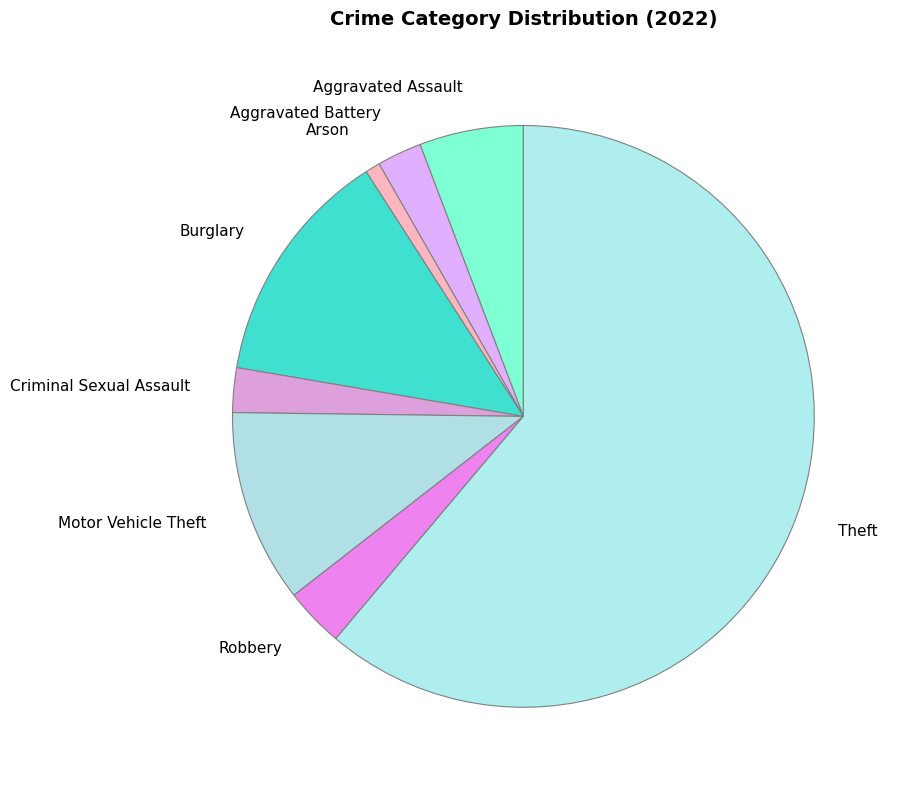

Approximately how many times larger is the value at Robbery compared to Aggravated Assault?

0.6